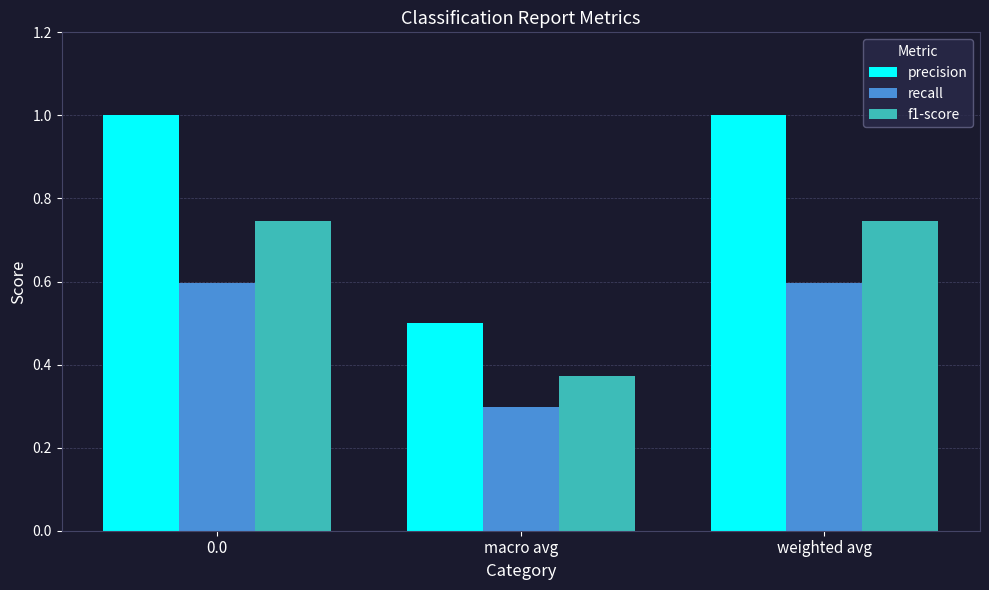

What is the average value of the recall series?

0.5